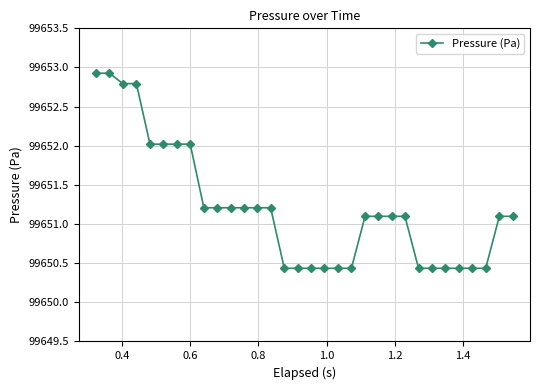

What is the sum of all values?

3188838.6